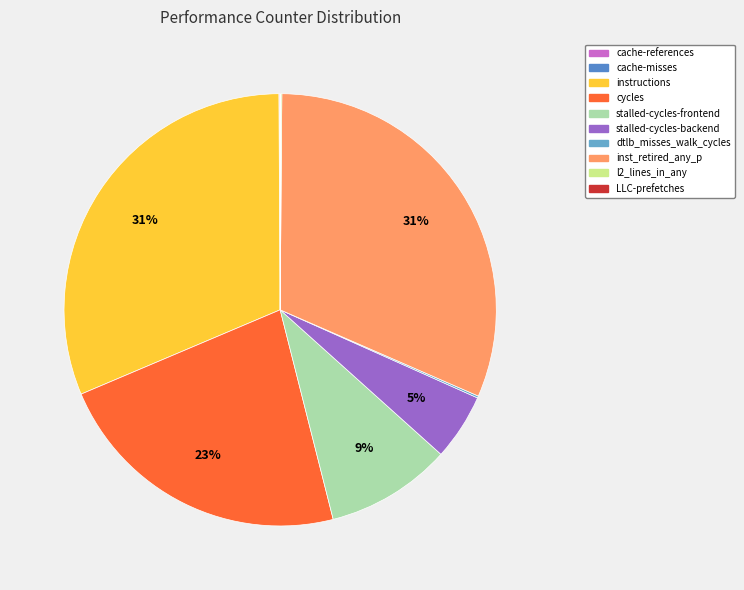

Rank the categories by value from lowest to highest.

cache-misses, LLC-prefetches, cache-references, l2_lines_in_any, dtlb_misses_walk_cycles, stalled-cycles-backend, stalled-cycles-frontend, cycles, instructions, inst_retired_any_p